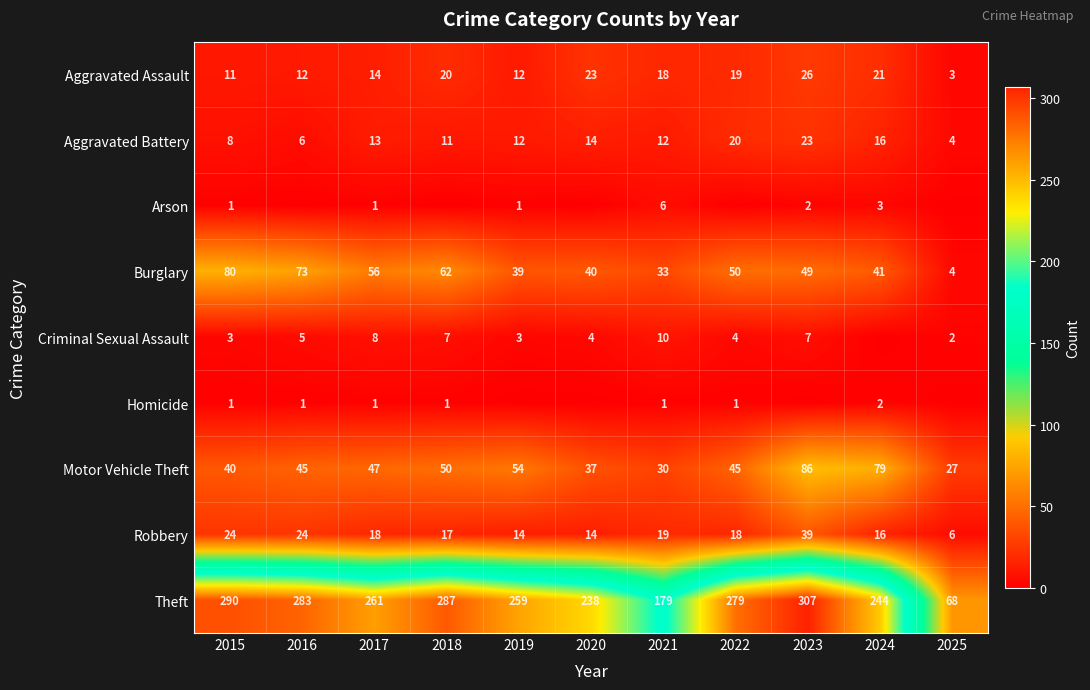

At which category is the sum across all series the highest?

2023